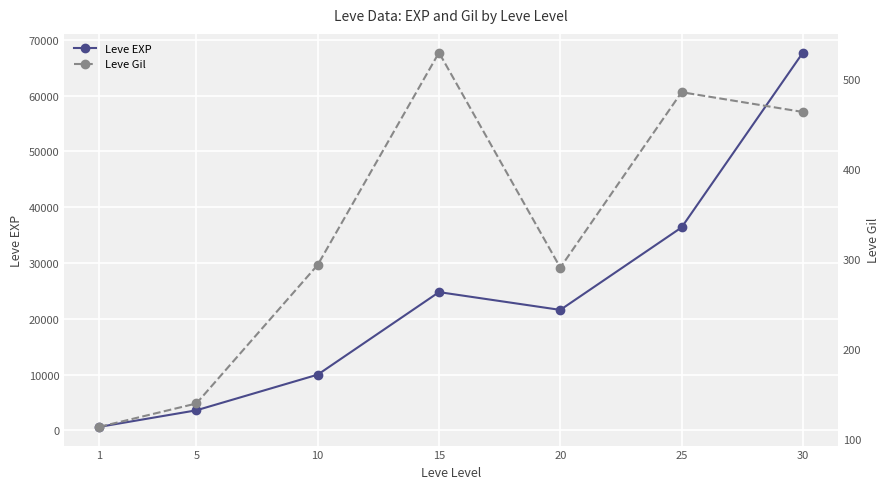

Which series has the largest total across all categories?

Leve EXP